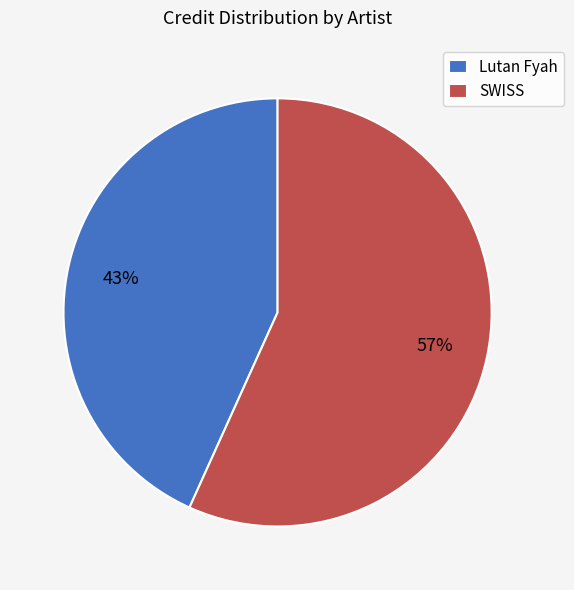

How many slices are in this pie chart?

2